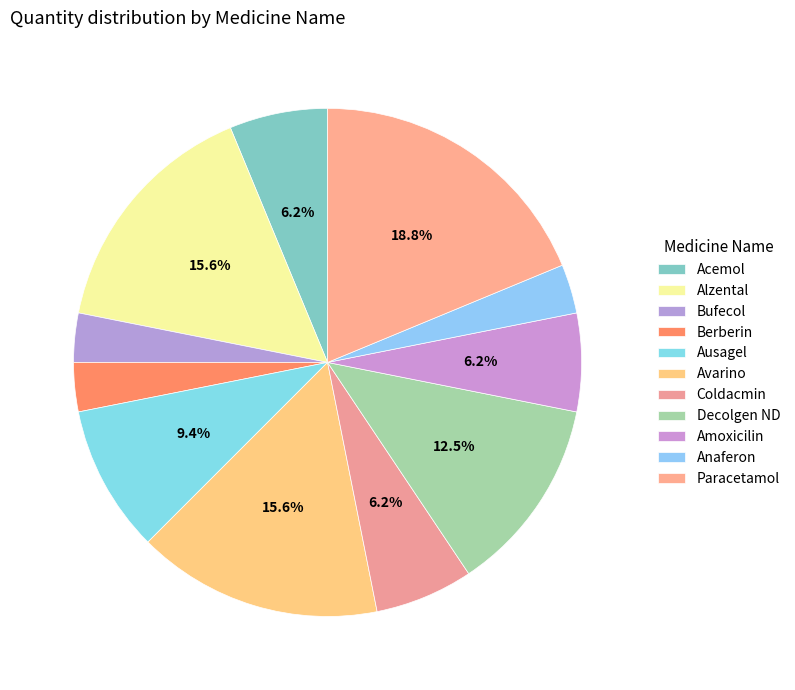

What portion of the pie excludes Paracetamol?

81.2%